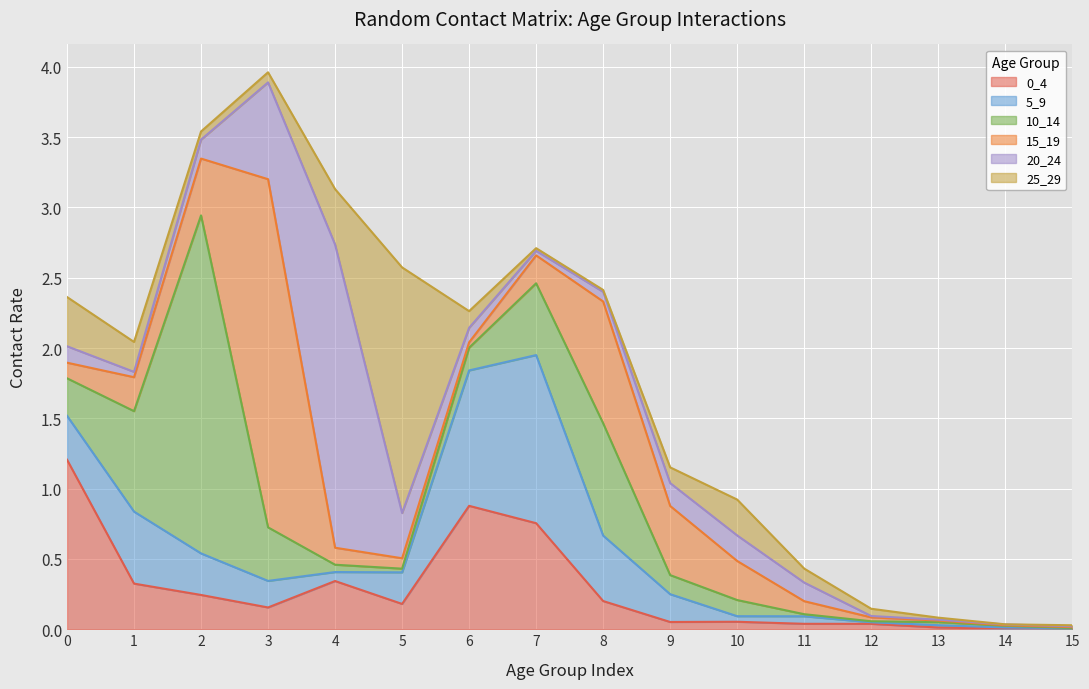

Count the number of data series in this chart.

6